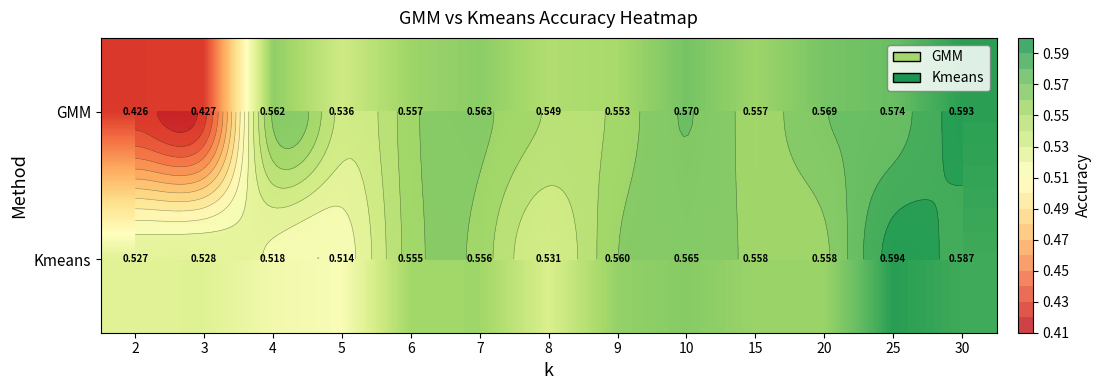

At which category is the sum across all series the highest?

30